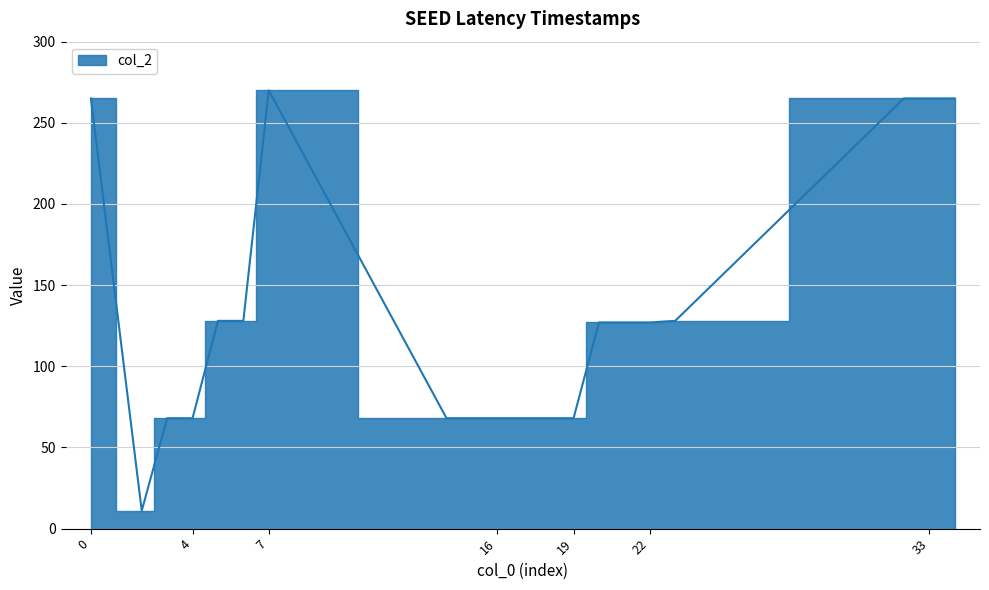

Between 15 and 5, which is larger?

5